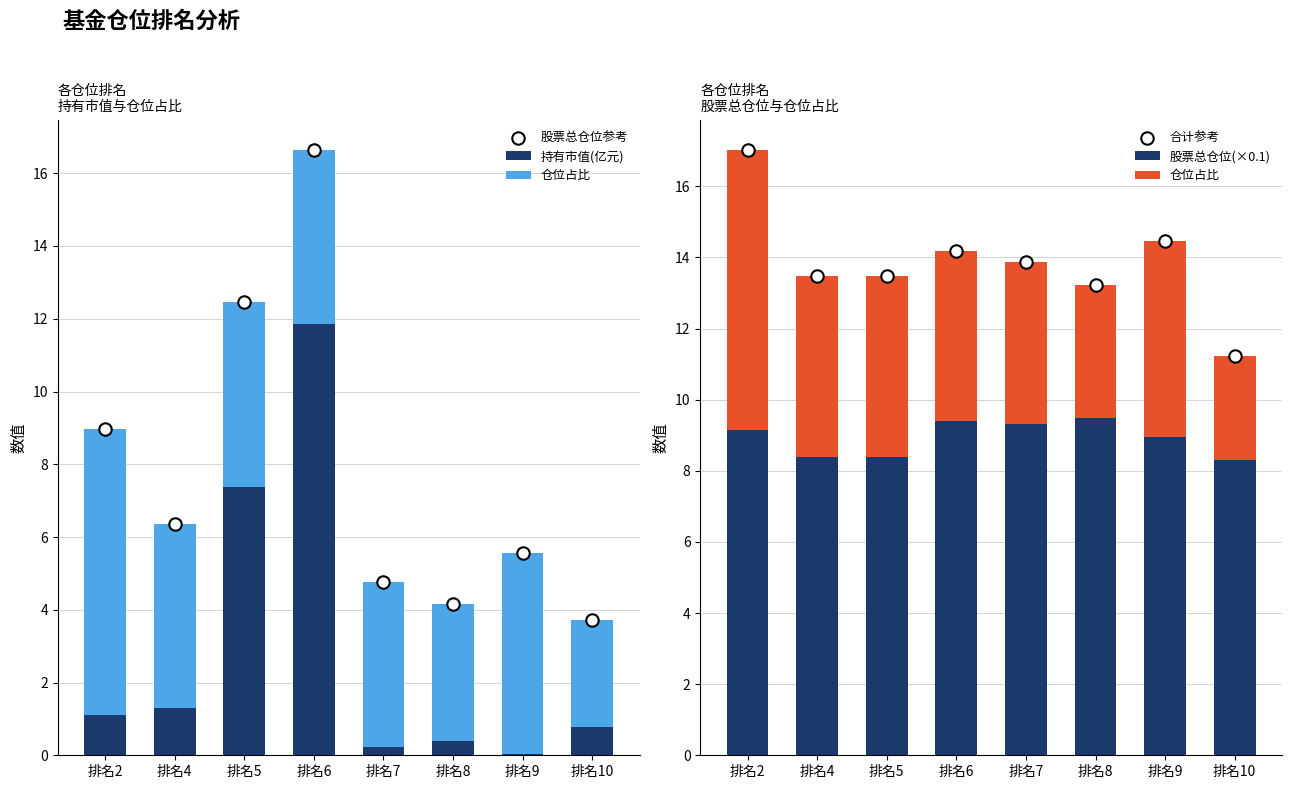

At which category is the sum across all series the highest?

排名6